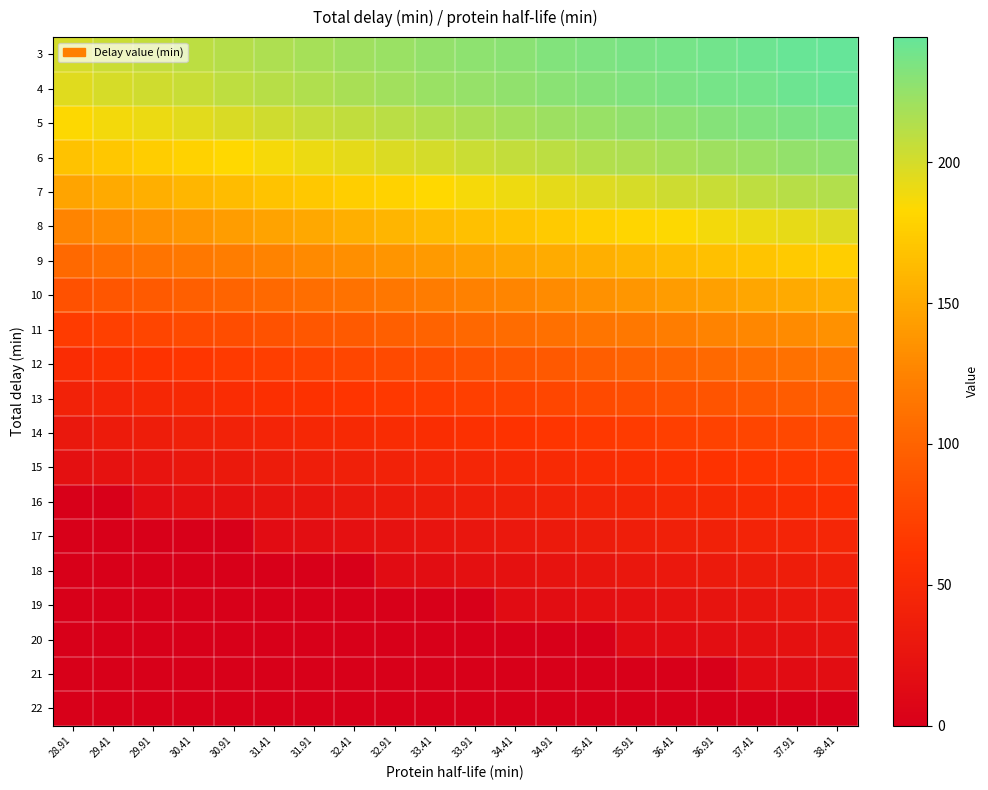

Rank the series at 32.41 from lowest to highest value.

18, 19, 20, 21, 22, 17, 16, 15, 14, 13, 12, 11, 10, 9, 8, 7, 6, 5, 4, 3